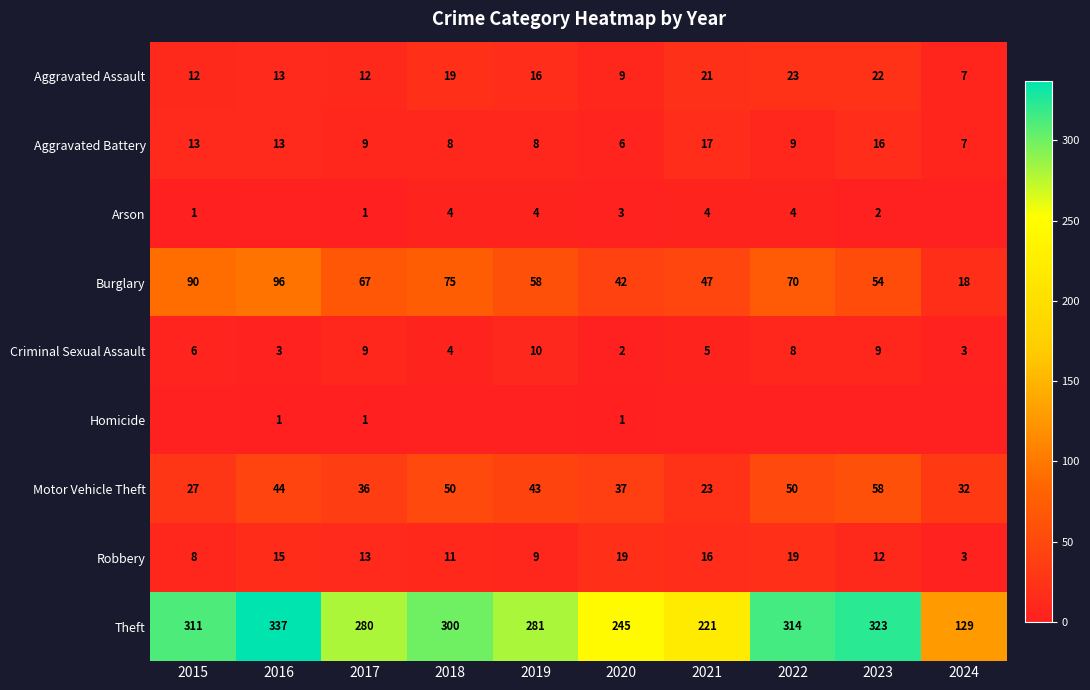

At which label does Motor Vehicle Theft first exceed 43?

2016